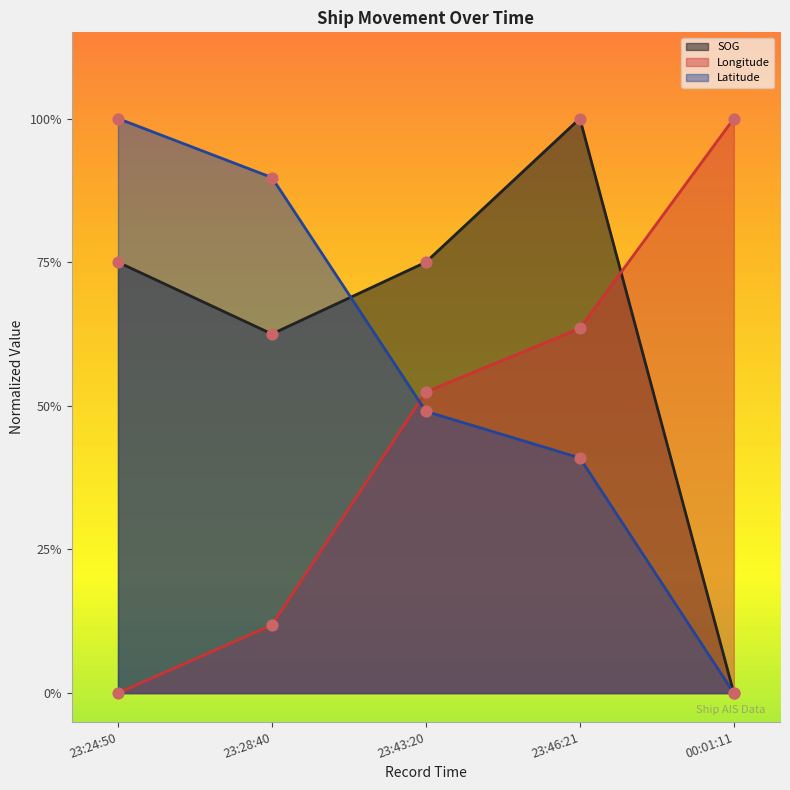

Which series has the largest total across all categories?

SOG